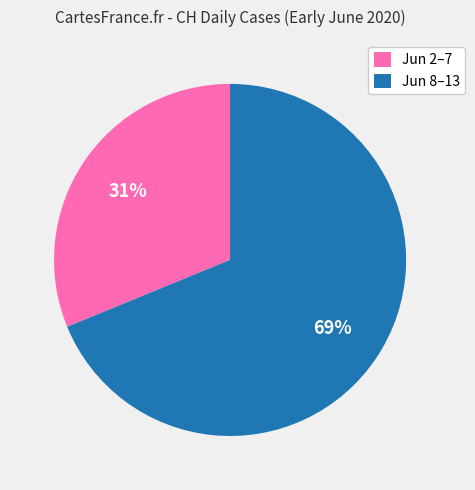

True or false: Jun 8–13 accounts for 56% of the total.

False